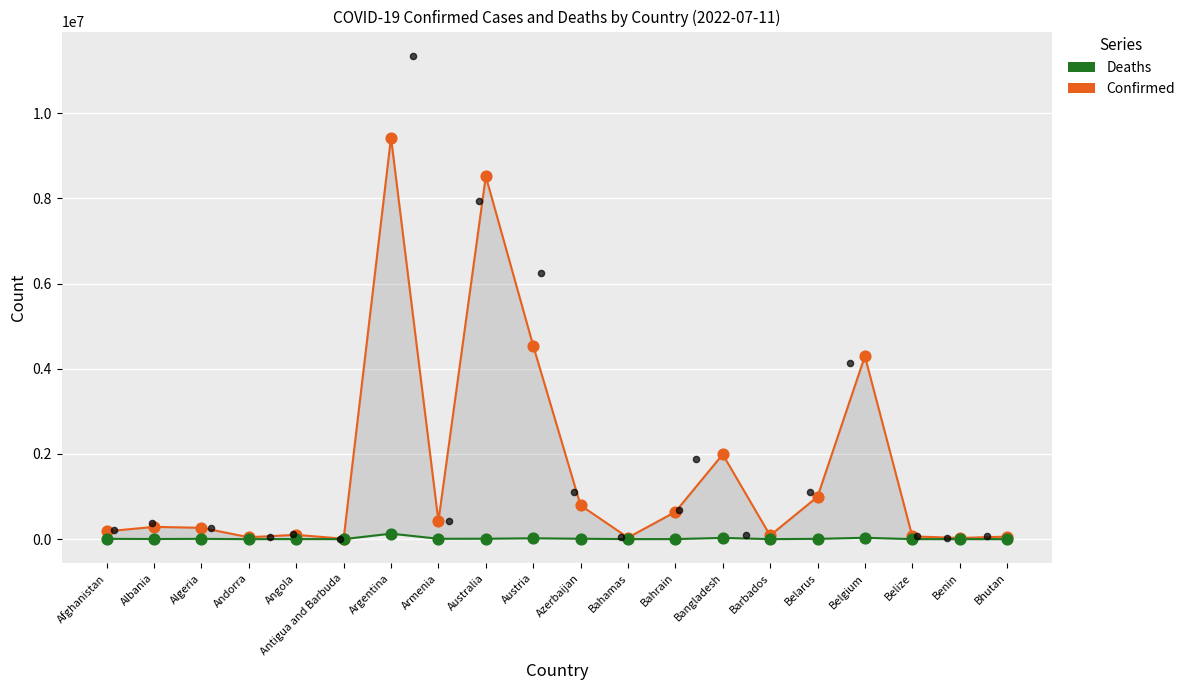

Which series contains the lowest Y value?

Deaths